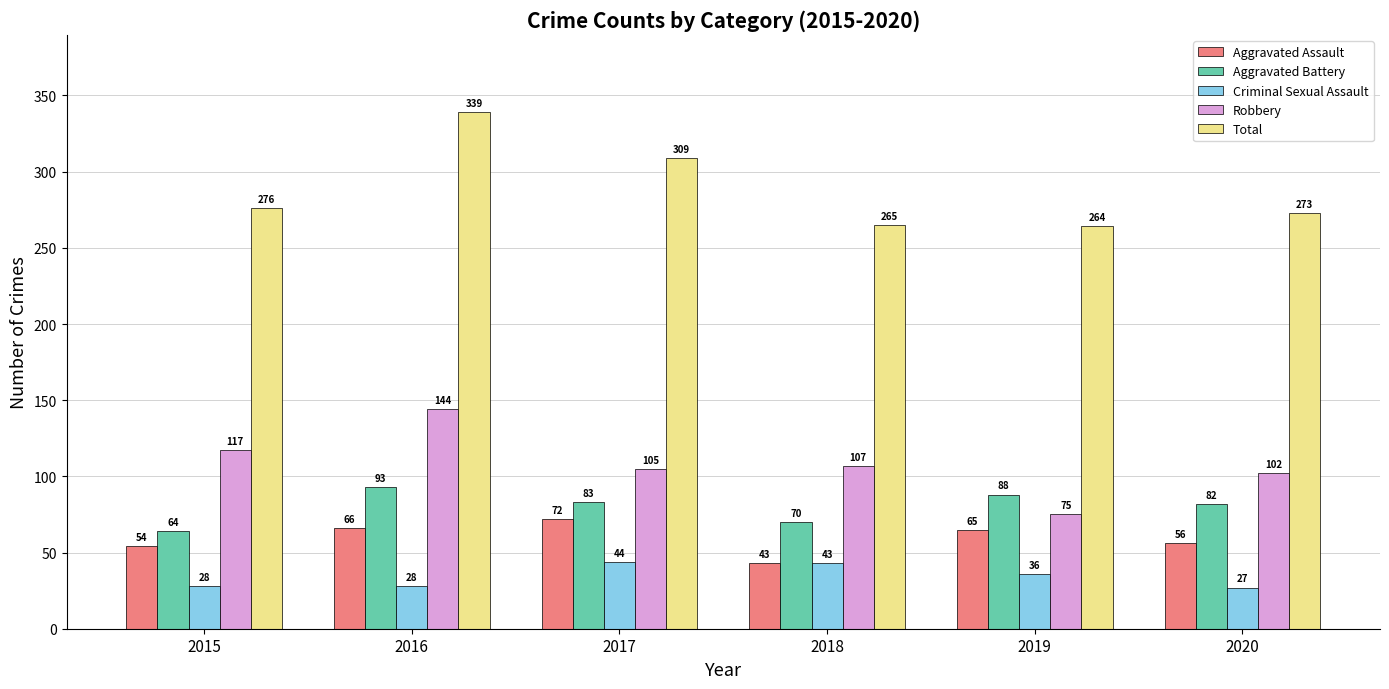

What are all the series names shown in the legend?

Aggravated Assault, Aggravated Battery, Criminal Sexual Assault, Robbery, Total